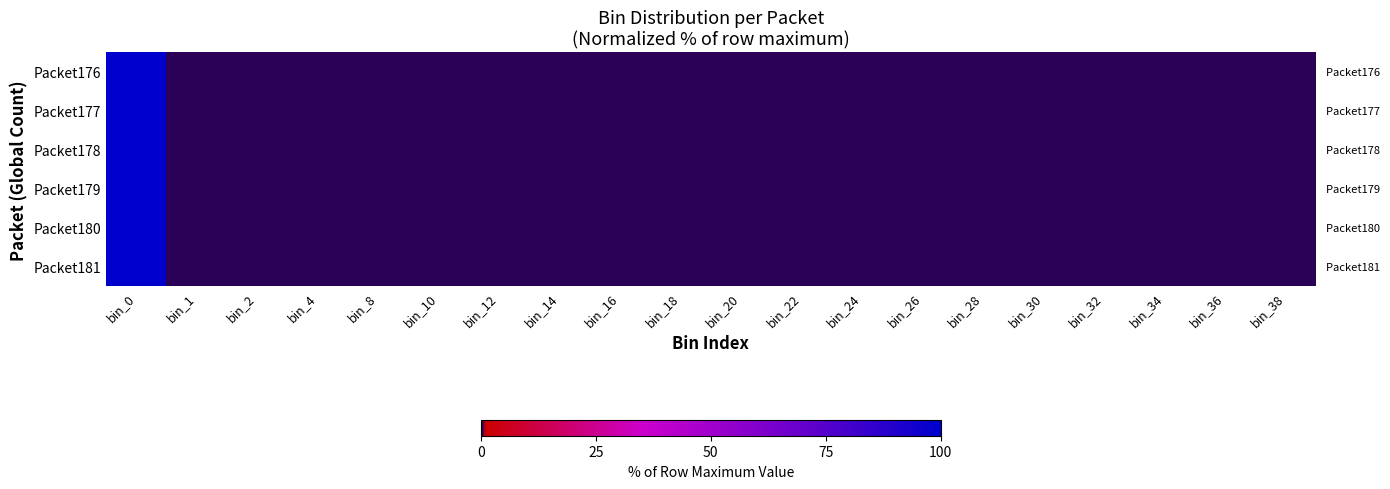

Which series has the largest total across all categories?

Packet178